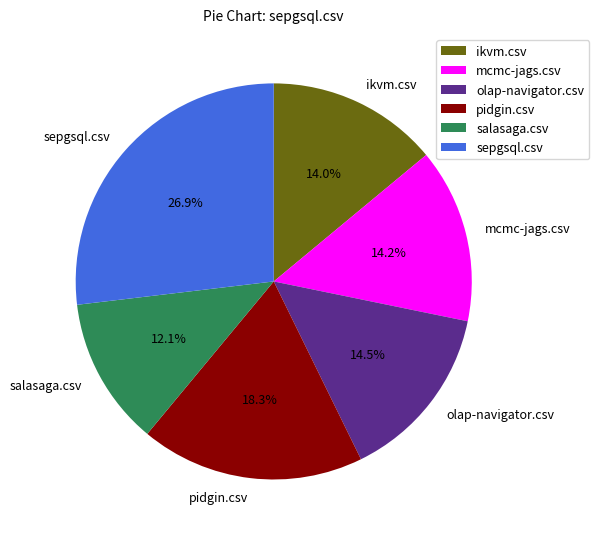

How much of the chart is everything except olap-navigator.csv?

85.5%